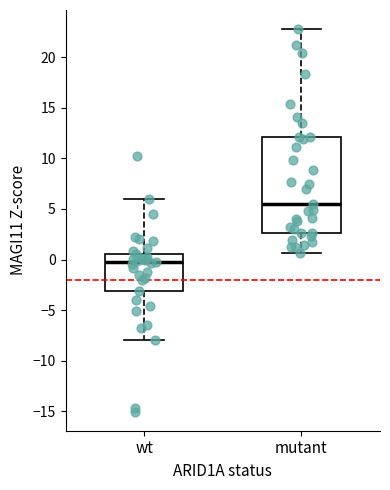

Reading left to right, read every box against the y-axis: the position of its median line, the range the box covers, and the ends of its whiskers. The values are not printed on the chart, so give them approximately, as read against the axis.

wt: median 0.0, box -3.0 to 0.5, whiskers -8.0 to 6.0
mutant: median 5.5, box 2.5 to 12.0, whiskers 0.5 to 23.0